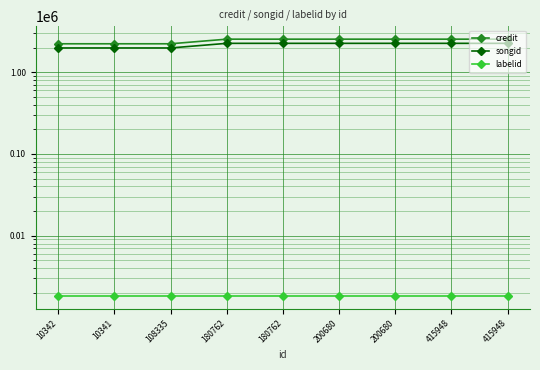

What is the sum of the songid values at 10341 and 200680?

4242993